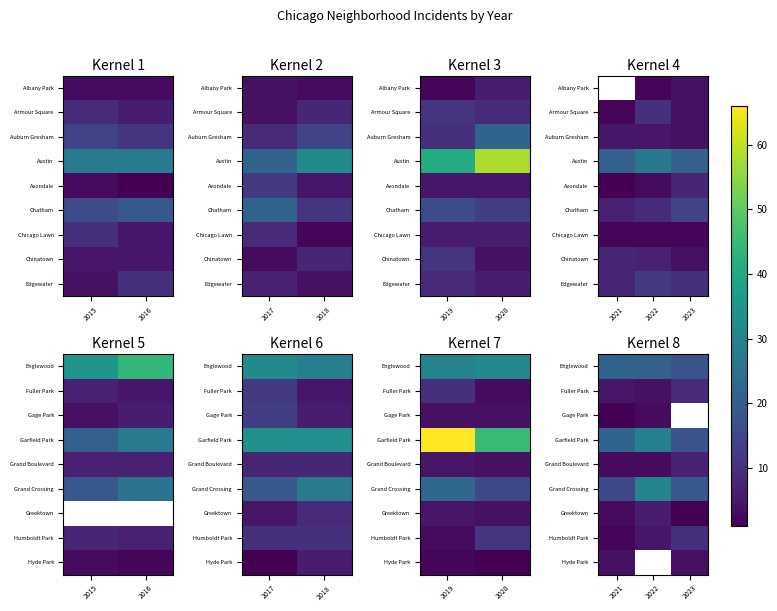

What is the difference between the Englewood values at 2022 and 2021?

1.0